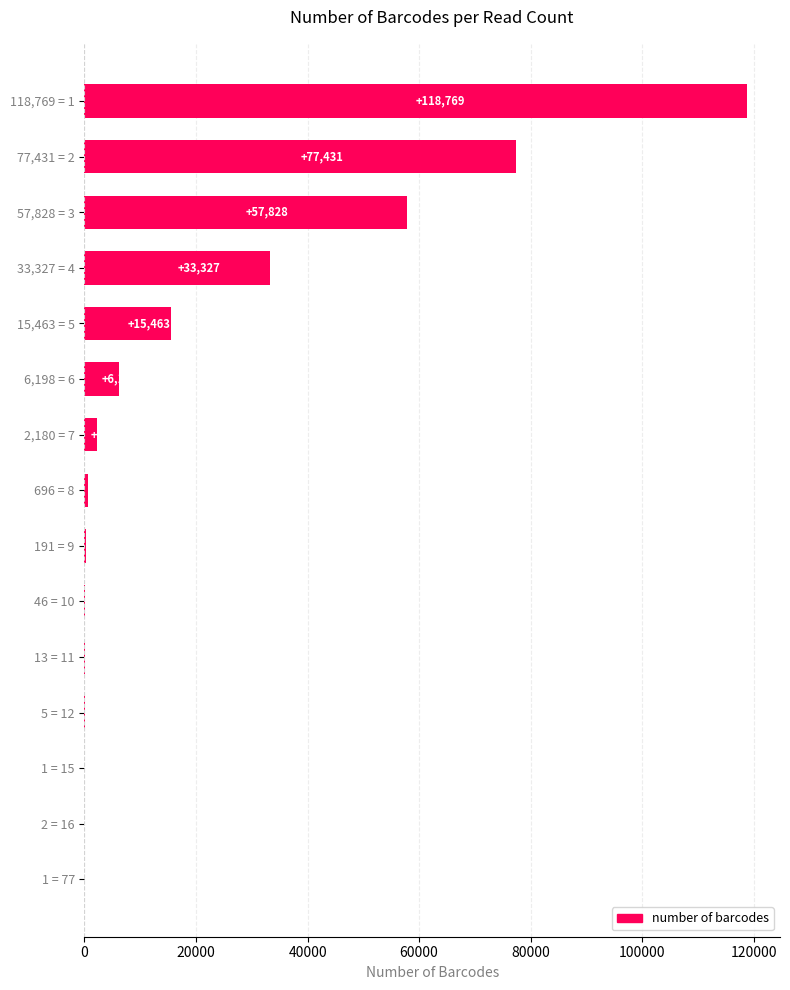

What is the maximum value shown in the chart?

118769